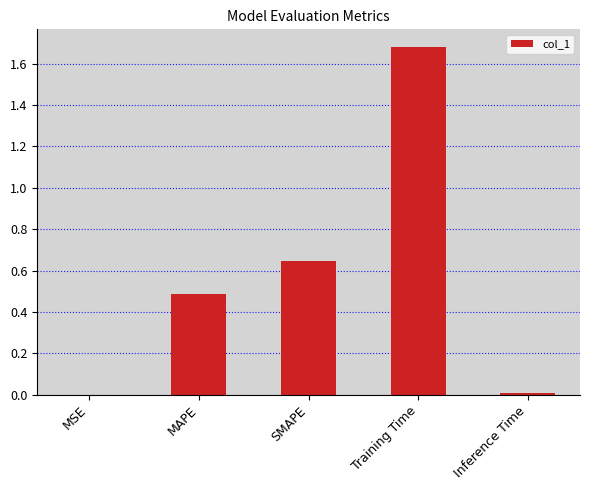

Between Training Time and SMAPE, which is larger?

Training Time